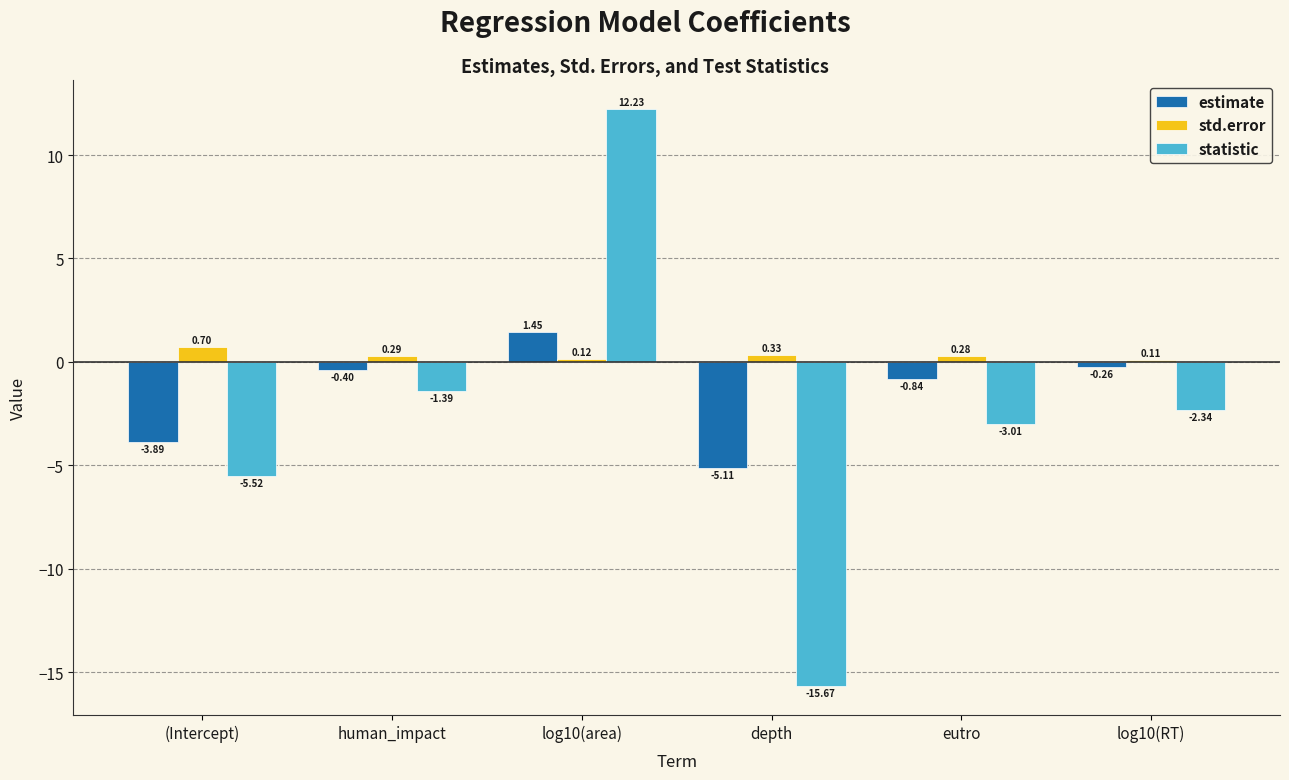

How many negative values does the statistic series have?

5